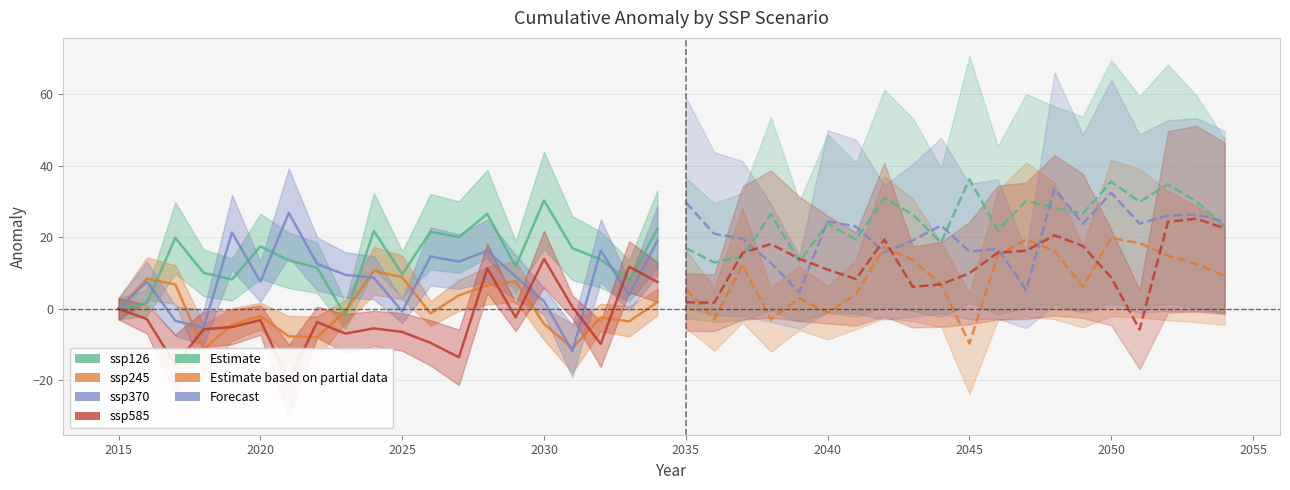

How many values in ssp370 are below zero?

4